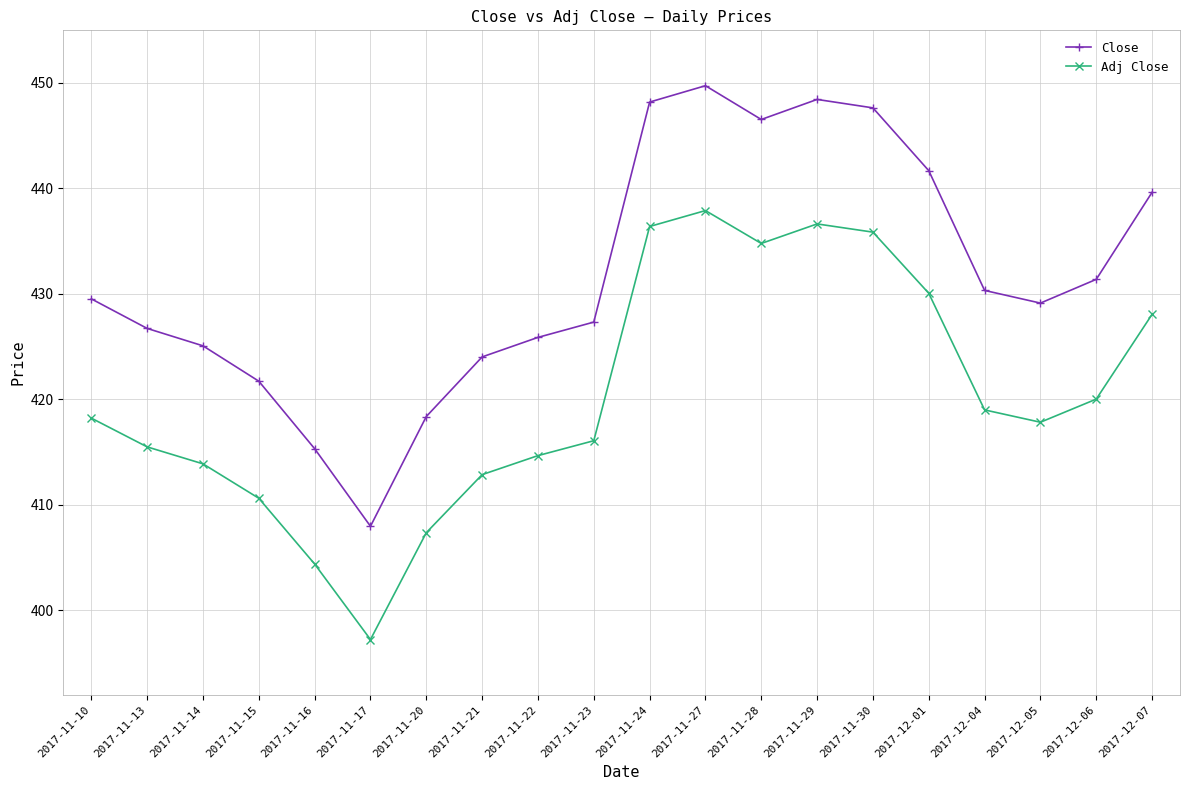

What position from the left is 2017-11-21?

8